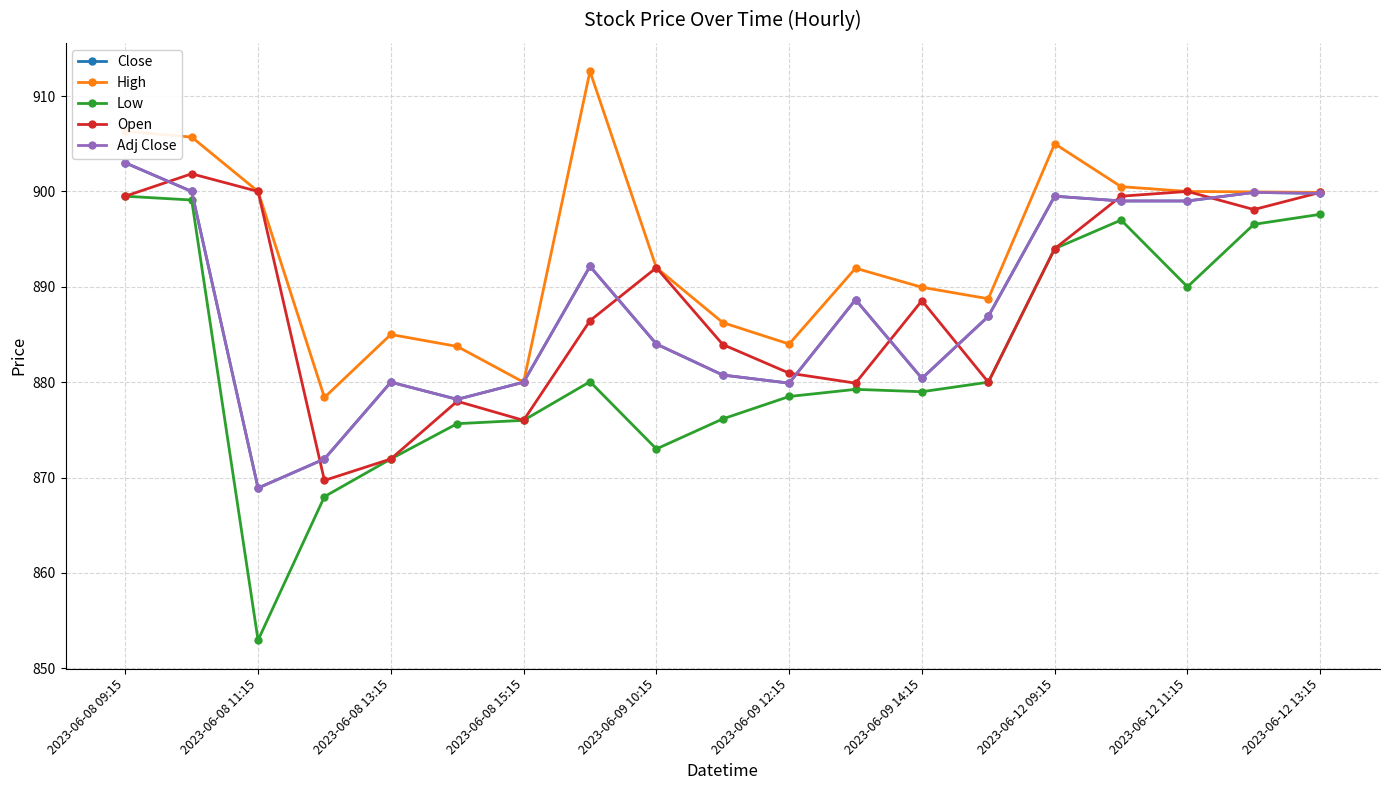

Reading left to right, extract all data points from this chart.

Close: 903.0	900.0	868.9	872.0	880.0	878.2	880.0	892.2	884.0	880.8	879.9	888.7	880.4	886.9	899.5	899.0	899.0	899.9	899.8
High: 906.3	905.7	900.0	878.4	885.0	883.8	880.0	912.6	892.0	886.2	884.0	892.0	890.0	888.8	905.0	900.5	900.0	900.0	899.9
Low: 899.5	899.1	853.0	868.0	872.0	875.7	876.0	880.0	873.0	876.2	878.5	879.2	879.0	880.0	894.0	897.0	890.0	896.5	897.6
Open: 899.5	901.8	900.0	869.7	872.0	878.0	876.0	886.5	892.0	884.0	881.0	879.9	888.5	880.0	894.0	899.5	900.0	898.1	899.9
Adj Close: 903.0	900.0	868.9	872.0	880.0	878.2	880.0	892.2	884.0	880.8	879.9	888.7	880.4	886.9	899.5	899.0	899.0	899.9	899.8